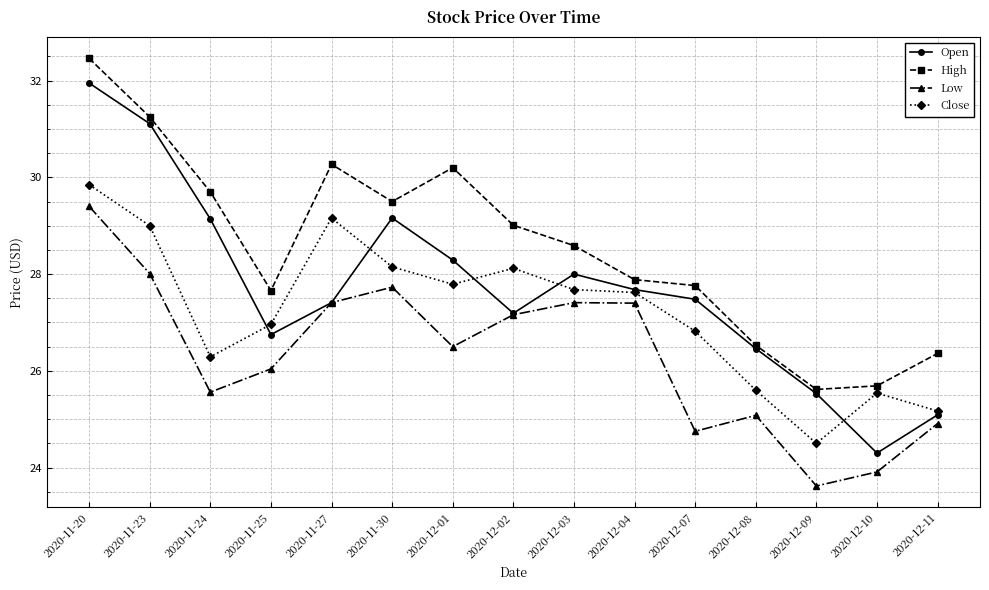

Which series has the largest total across all categories?

High